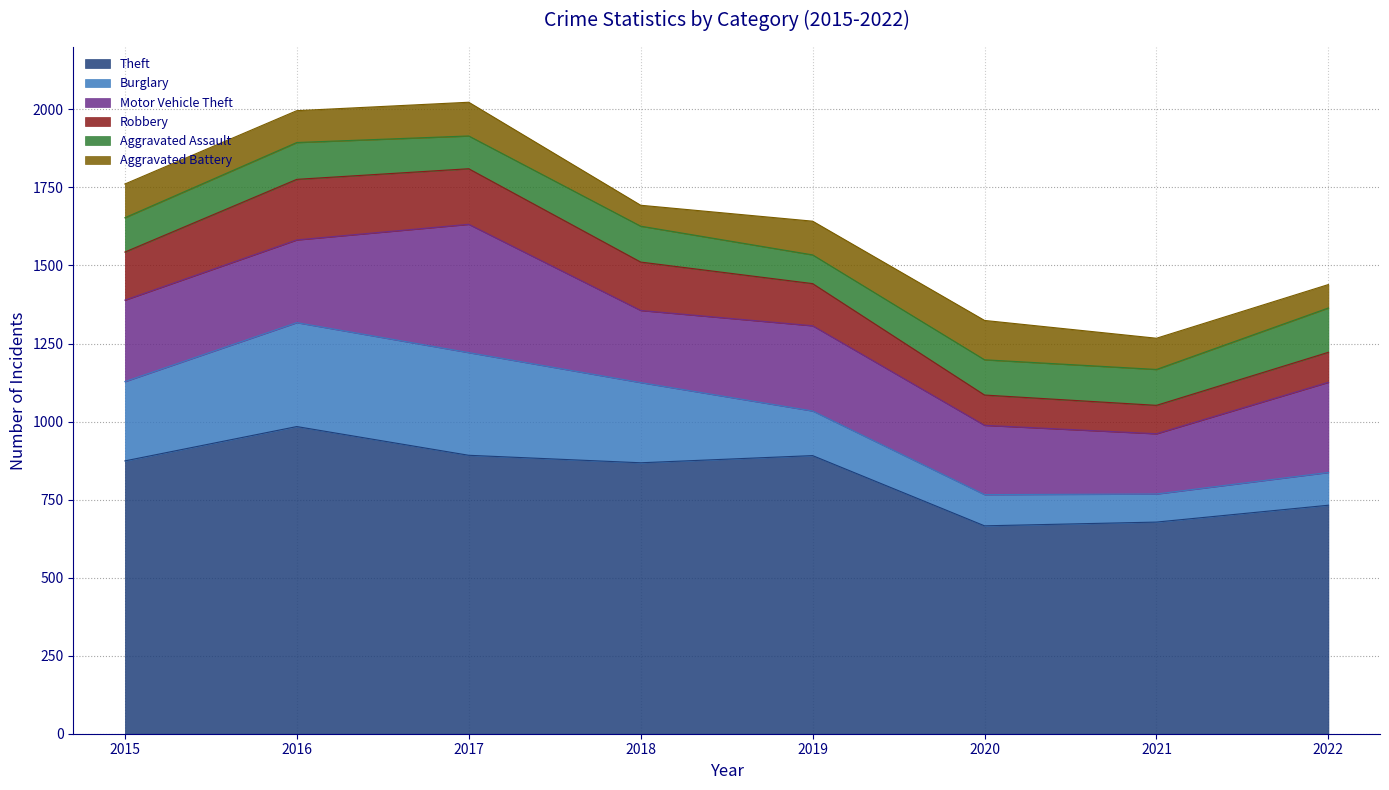

In Theft, how many points are lower than both neighbors (excluding endpoints)?

2